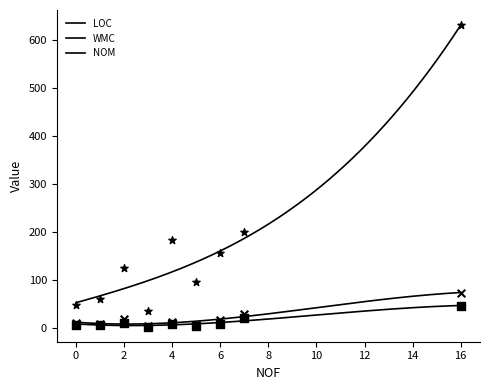

Which series has the widest spread of Y values?

LOC